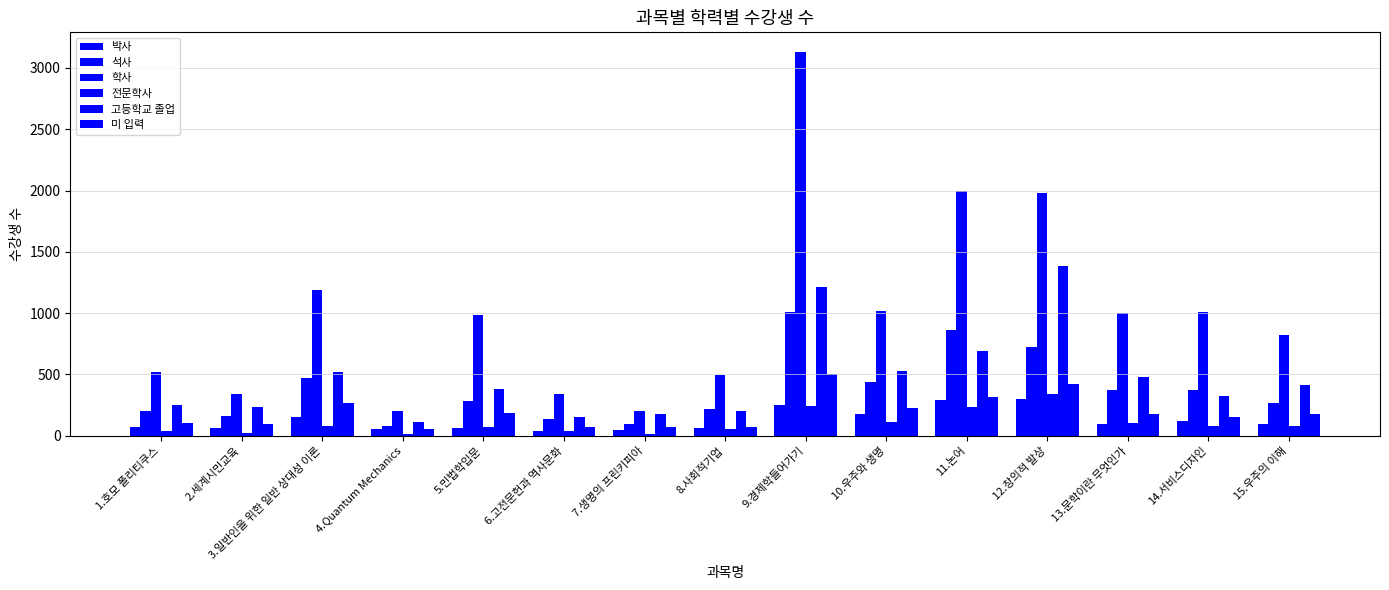

At which category is the sum across all series the highest?

9.경제학들어가기